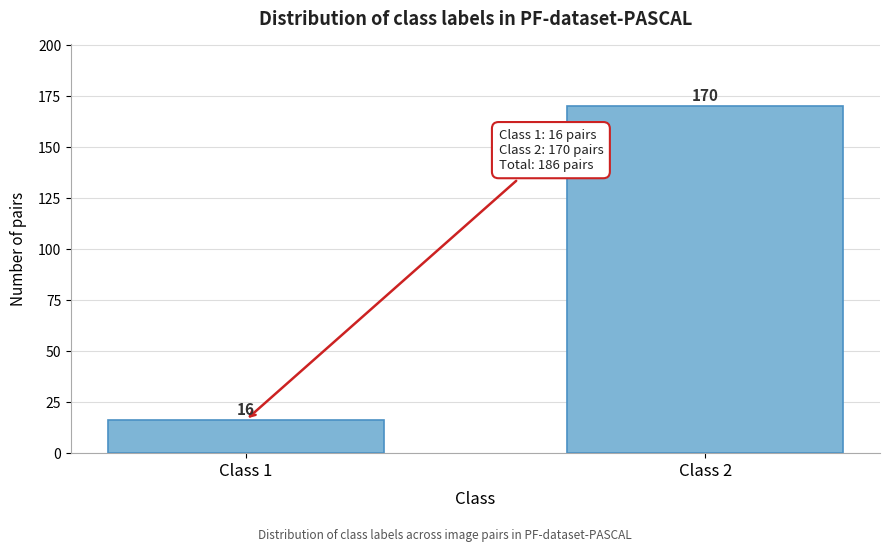

Reading left to right, what are all the values shown in this chart?

Class 1=16	Class 2=170